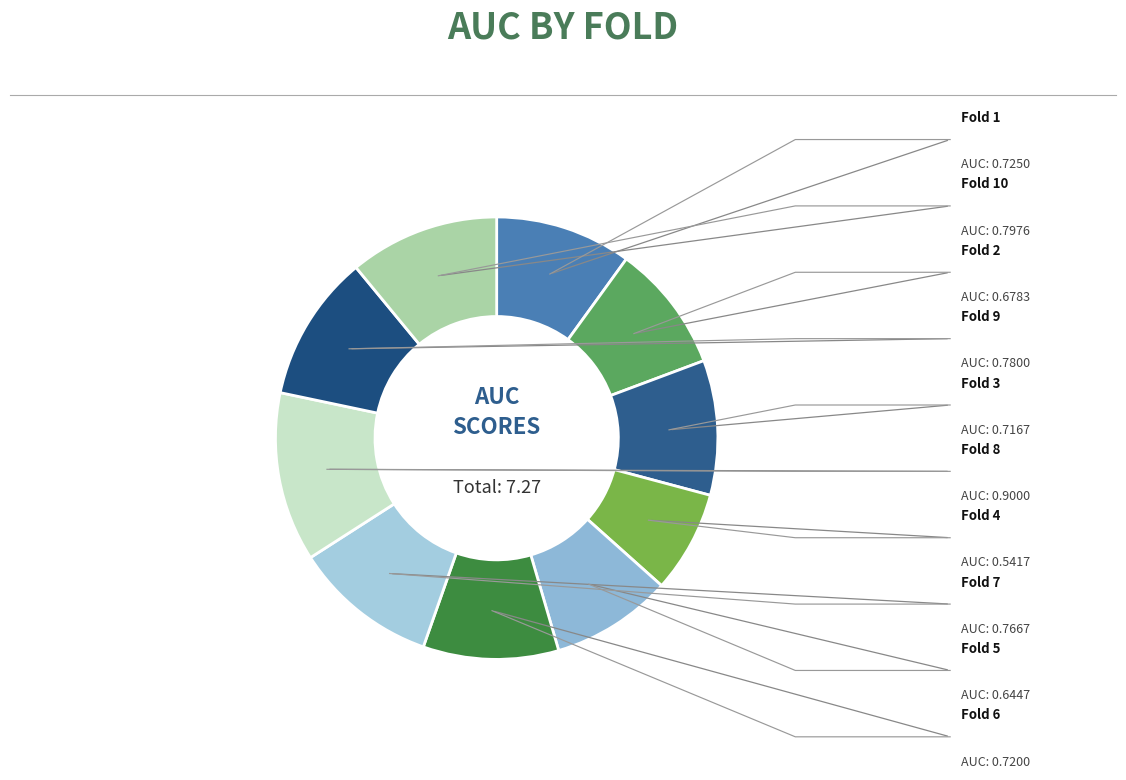

What is the change in value from Fold 5 to Fold 8?

+0.3